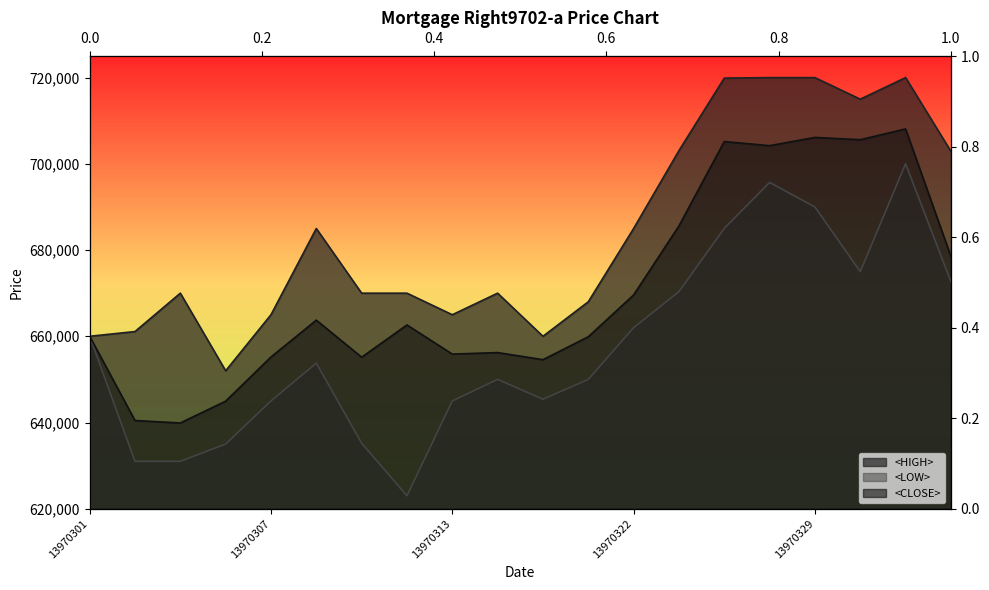

What are all the series names shown in the legend?

<HIGH>, <LOW>, <CLOSE>